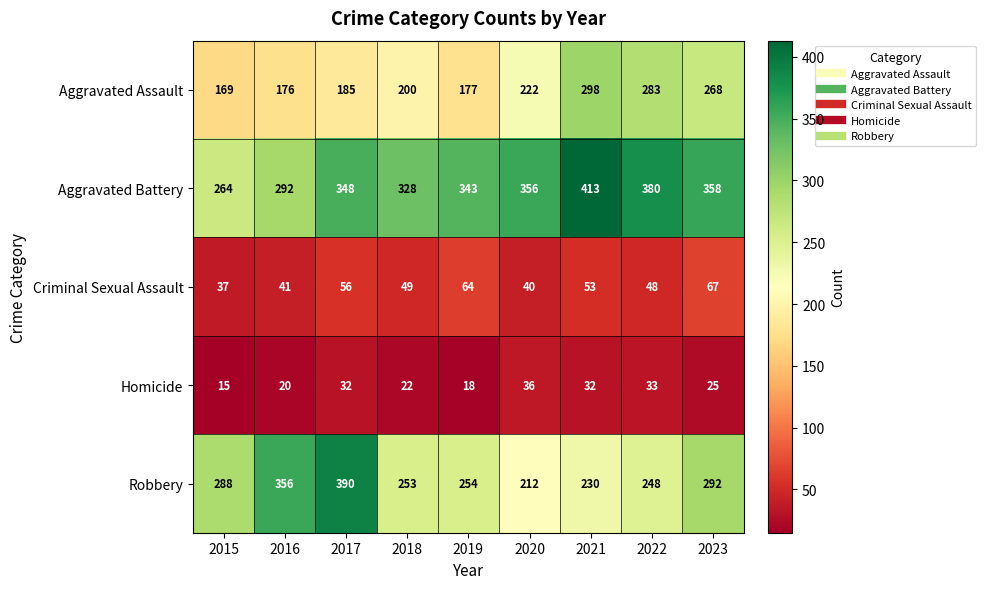

What is the total value across all series at 2021?

1026